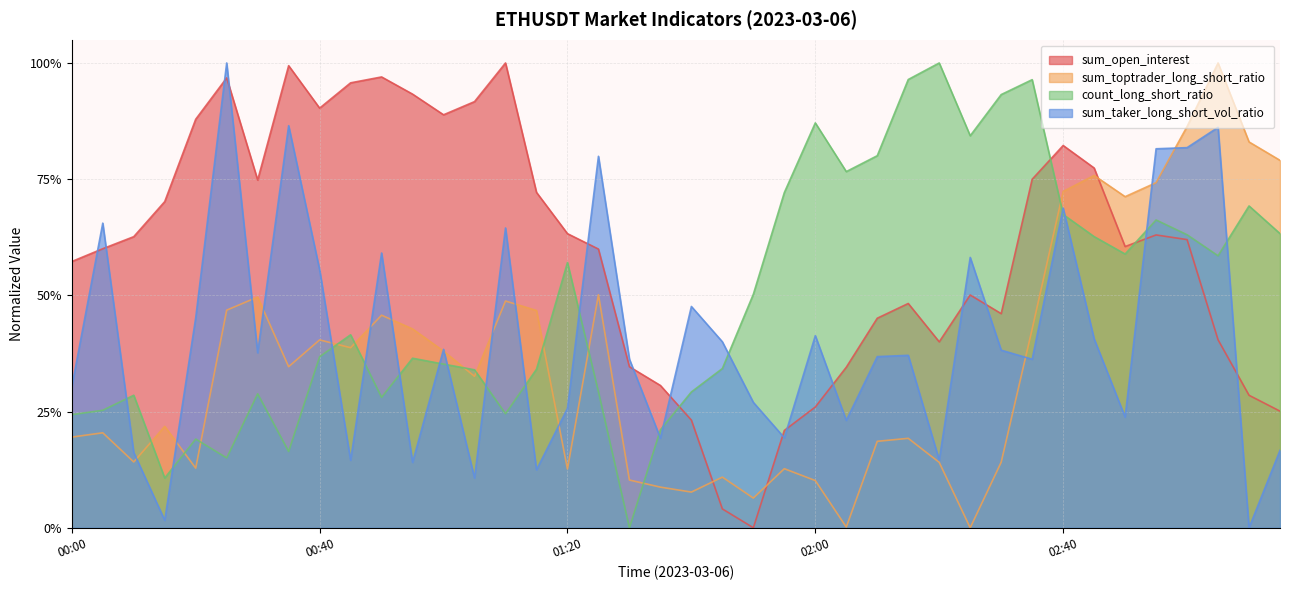

Which has a higher value, 02:10 or 00:25?

00:25